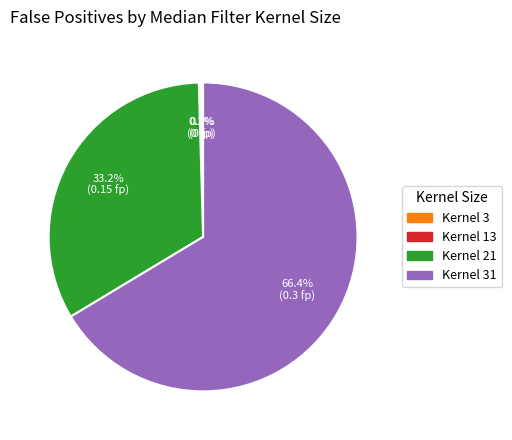

Does any single category account for the majority?

Yes